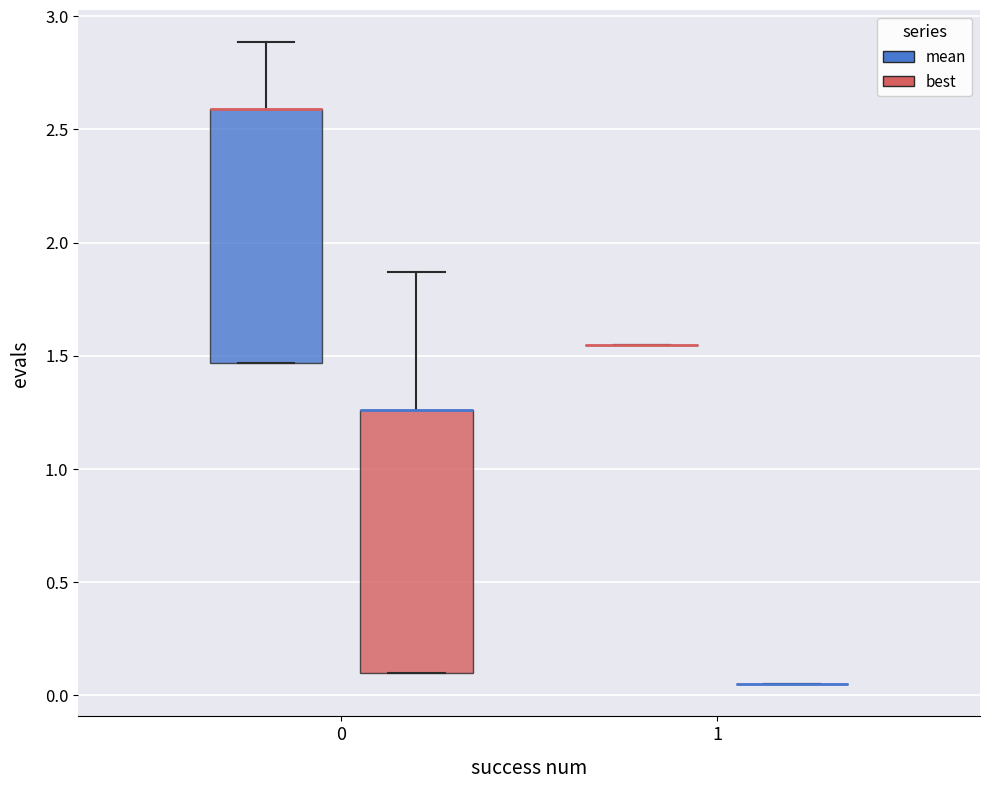

Where is the lower edge of the box for 0 (best) on the y-axis? The values are not printed on the chart, so give them approximately, as read against the axis.

0.10